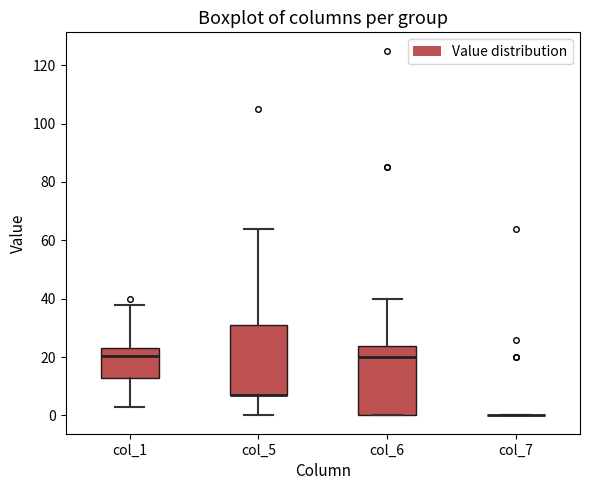

Reading left to right, transcribe this box plot: for each box, give where its median line is, the range the box spans, and where its two whiskers end, as read against the y-axis. The values are not printed on the chart, so give them approximately, as read against the axis.

col_1: median 20, box 12 to 24, whiskers 4 to 38
col_5: median 8 (drawn on the box's lower edge), box 8 to 32, whiskers 0 to 64
col_6: median 20, box 0 to 24, whiskers 0 to 40
col_7: box collapsed to a line at 0, whiskers 0 to 0